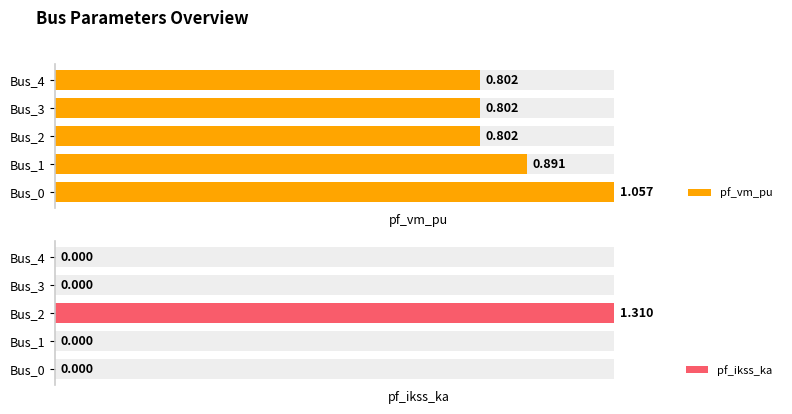

Count the number of categories in the chart.

5